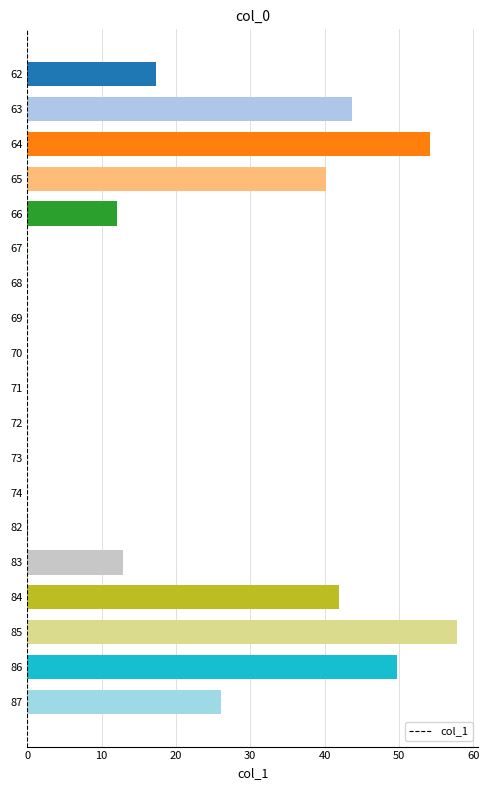

What is the sum of all values?

356.1